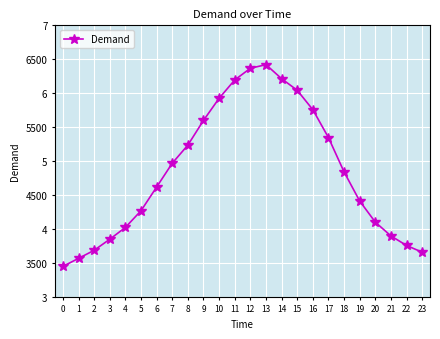

Reading left to right, list all the values displayed in this chart.

0=3448	1=3566	2=3685	3=3848	4=4022	5=4268	6=4617	7=4968	8=5235	9=5599	10=5925	11=6195	12=6367	13=6421	14=6214	15=6043	16=5757	17=5346	18=4840	19=4411	20=4100	21=3897	22=3756	23=3657